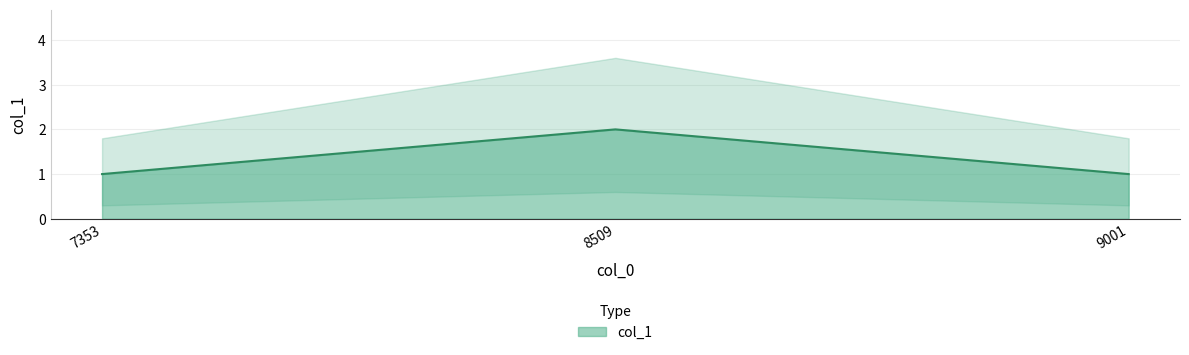

Reading right to left, transcribe all the data shown in this chart.

1	2	1